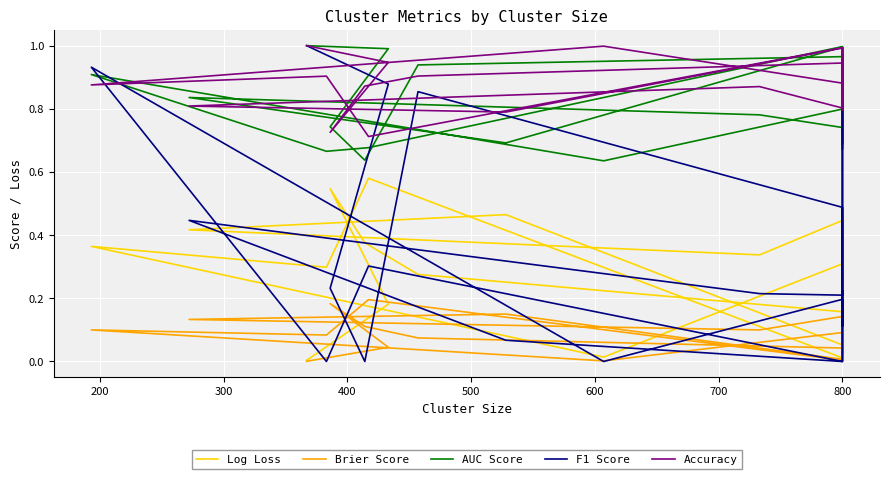

True or false: Log Loss and AUC Score cross at least once.

False